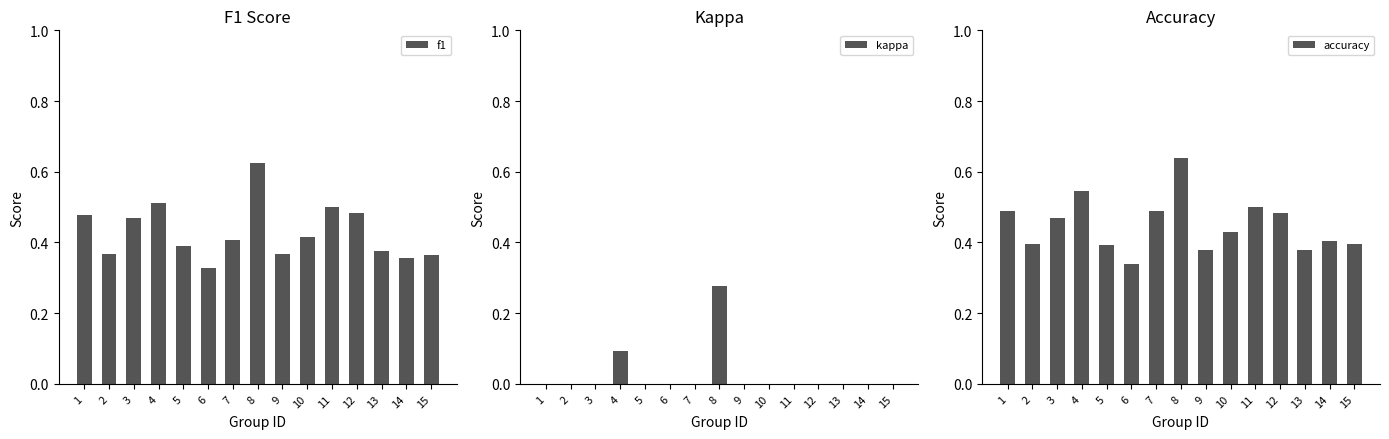

The f1 series shows 0.2 at 11. True or false?

False